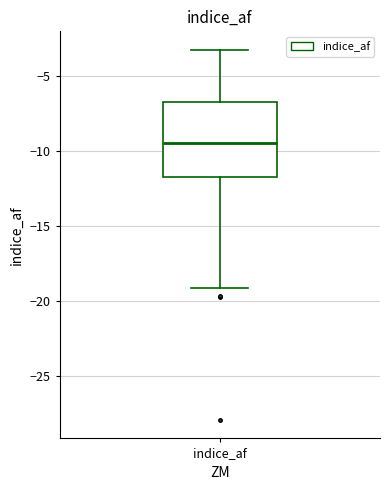

Transcribe this box plot: give where the median line is, the range the box spans, and where the two whiskers end, as read against the y-axis. The values are not printed on the chart, so give them approximately, as read against the axis.

median -9.5, box -12.0 to -7.0, whiskers -19.0 to -3.5